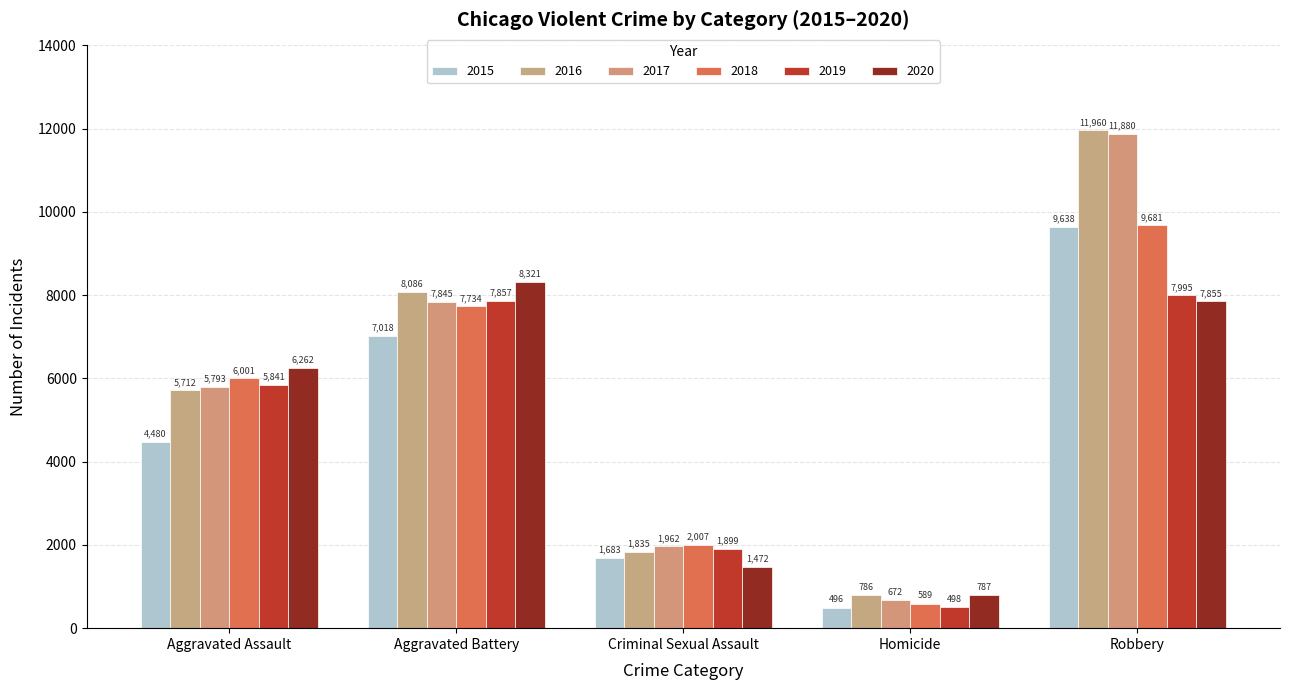

Is the value of 2015 at Aggravated Assault greater than the value of 2017 at Homicide?

Yes